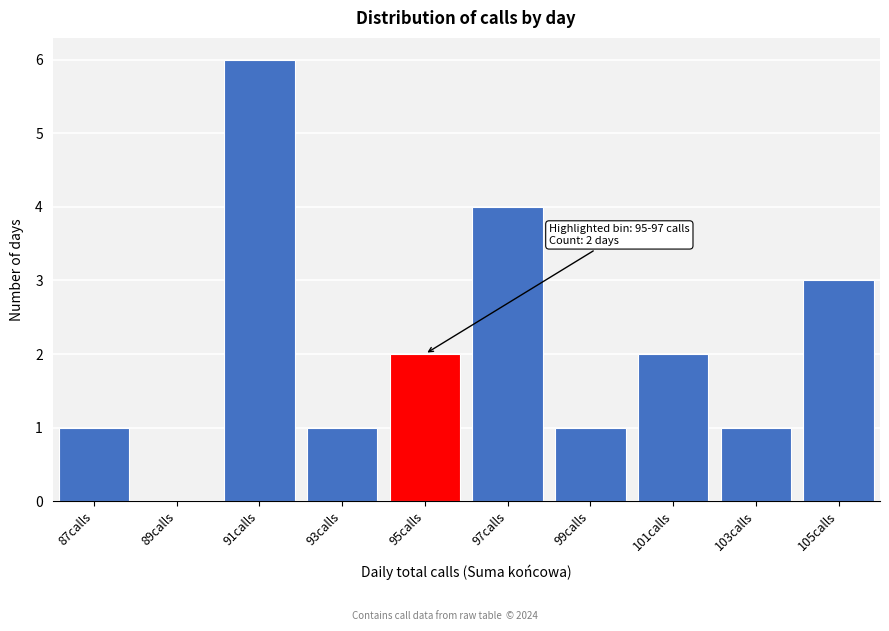

Reading left to right, what are all the values shown in this chart?

87calls=1	89calls=0	91calls=6	93calls=1	95calls=2	97calls=4	99calls=1	101calls=2	103calls=1	105calls=3